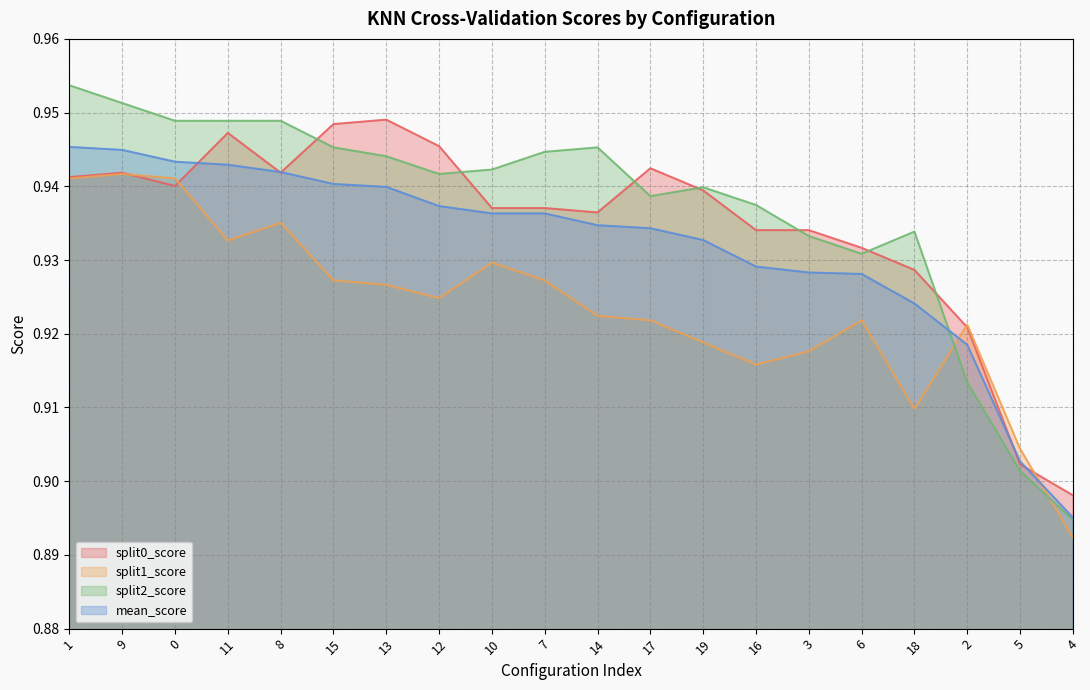

The split0_score series shows 0.4 at 8. True or false?

False